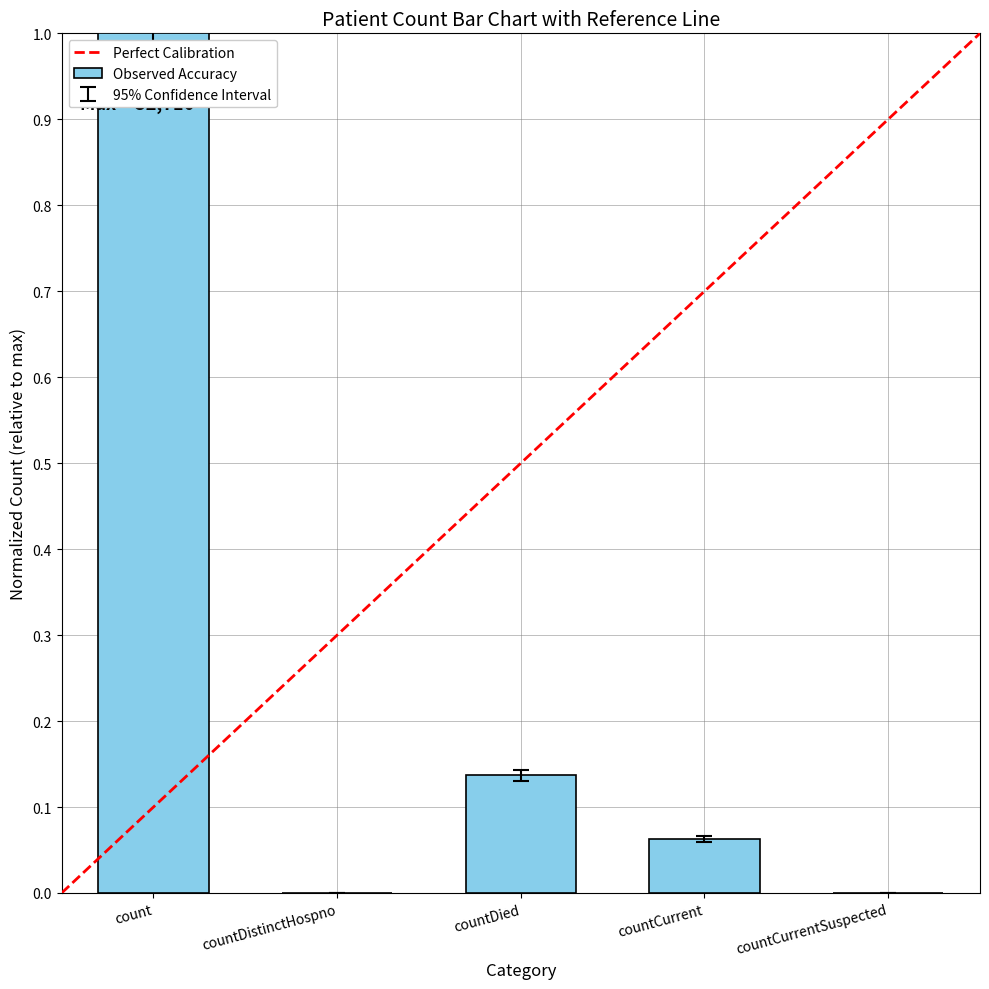

Which label corresponds to the largest value in the chart?

count